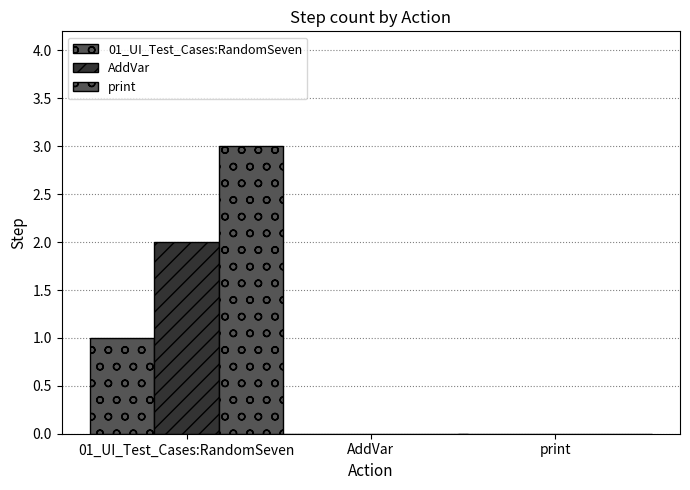

List the labels in order of AddVar value, smallest first.

AddVar, print, 01_UI_Test_Cases:RandomSeven